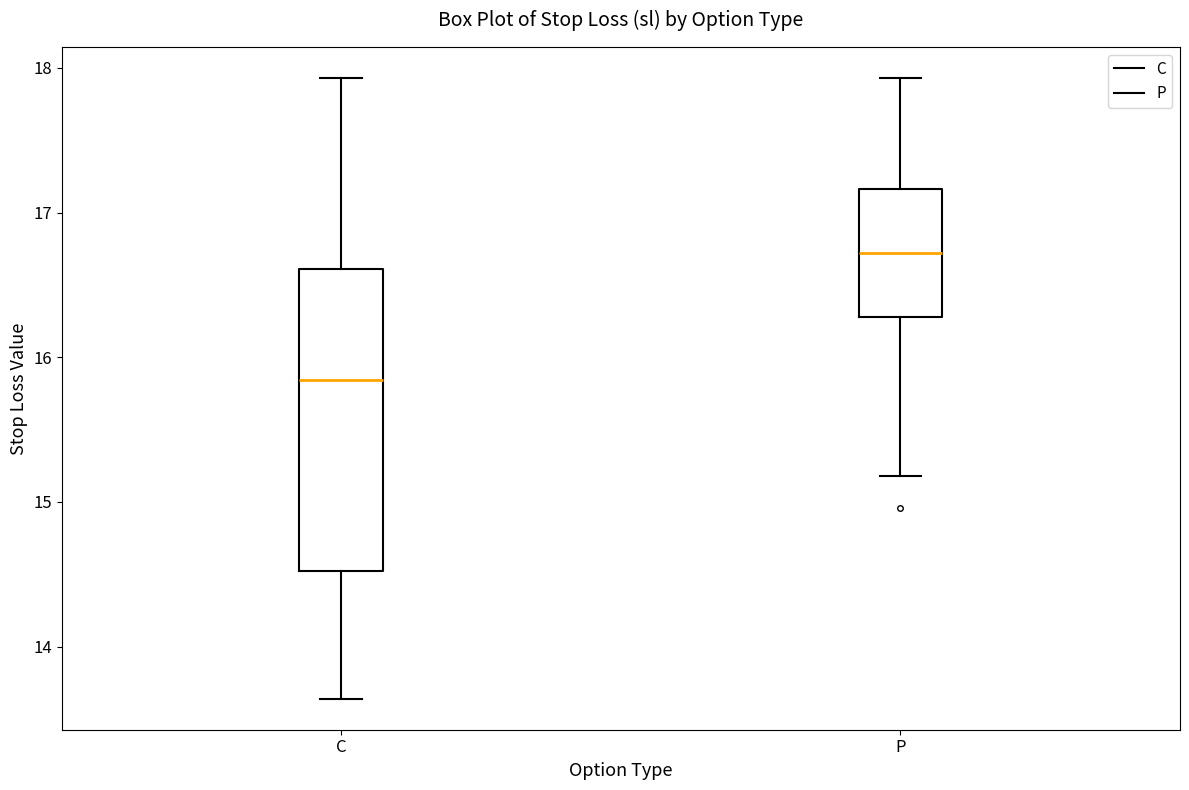

Which box's median line is the highest?

P